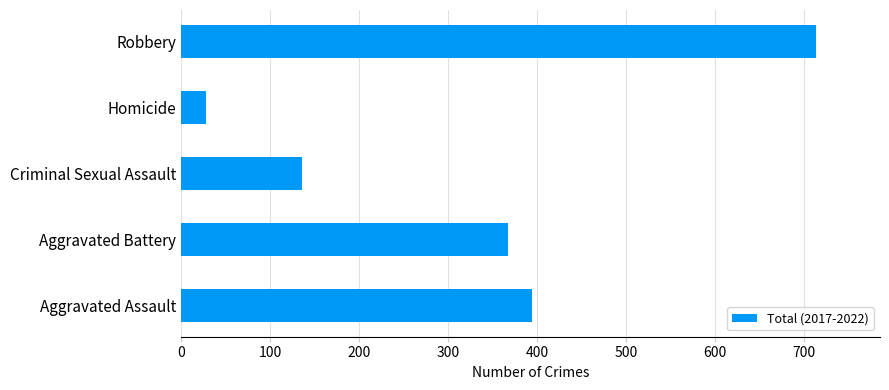

Reading bottom to top, what are all the values shown in this chart?

Aggravated Assault=394	Aggravated Battery=367	Criminal Sexual Assault=136	Homicide=28	Robbery=714